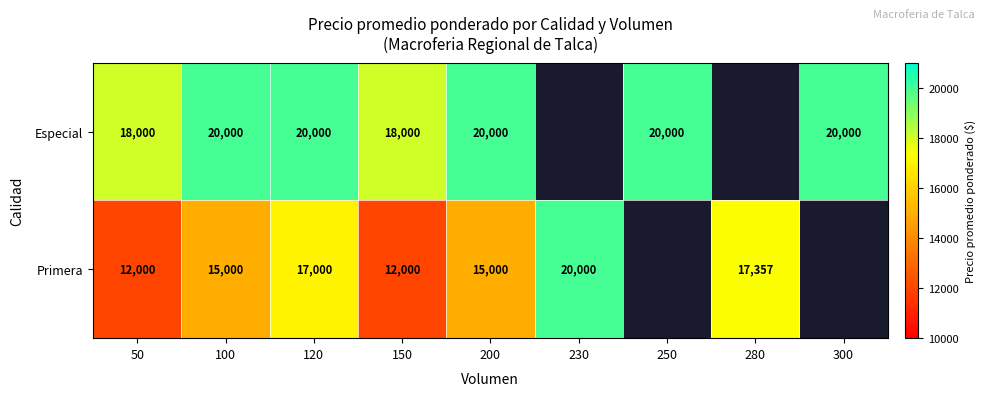

What is the smallest value displayed?

12000.0